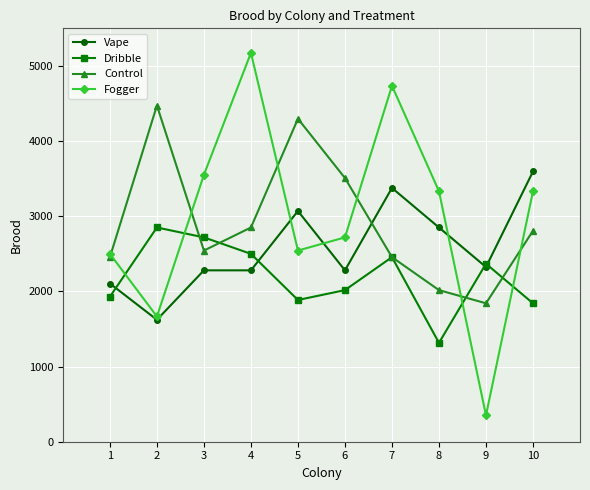

Which label corresponds to the smallest value in the chart?

9